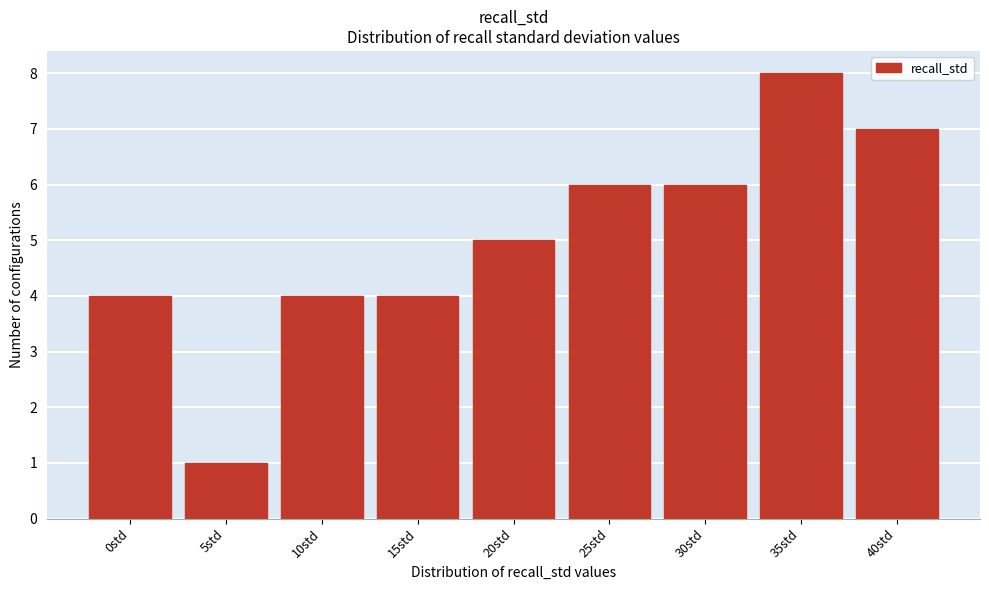

Reading left to right, list all the values displayed in this chart.

4	1	4	4	5	6	6	8	7